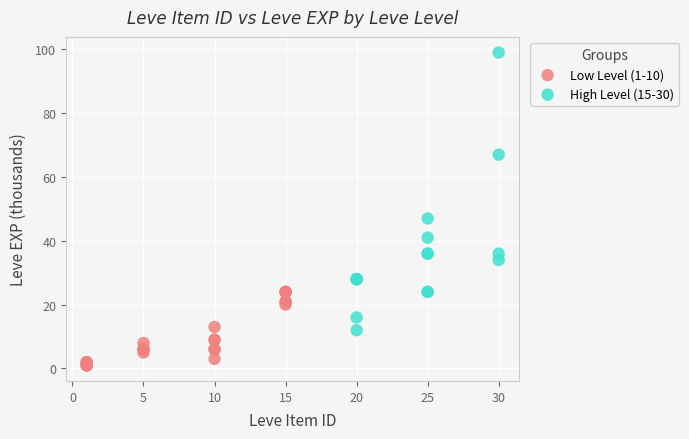

Which series reaches the minimum Y coordinate?

Low Level (1-10)